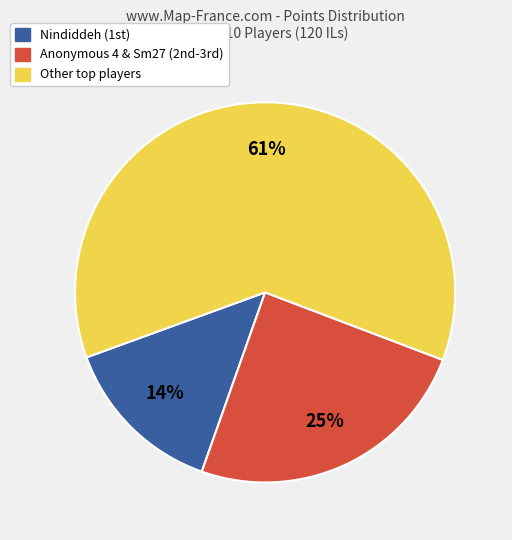

Is there a majority slice in this chart?

Yes